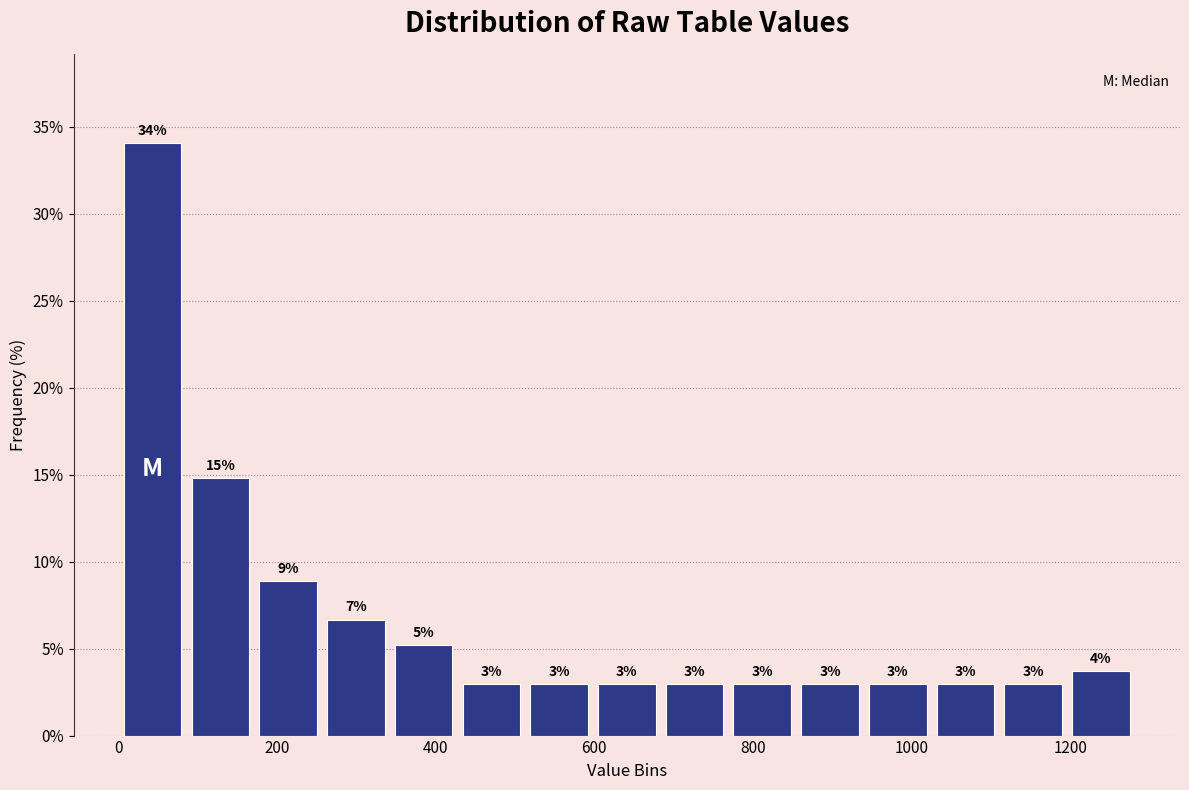

Over which range of the x-axis is the bar tallest?

0 to 80